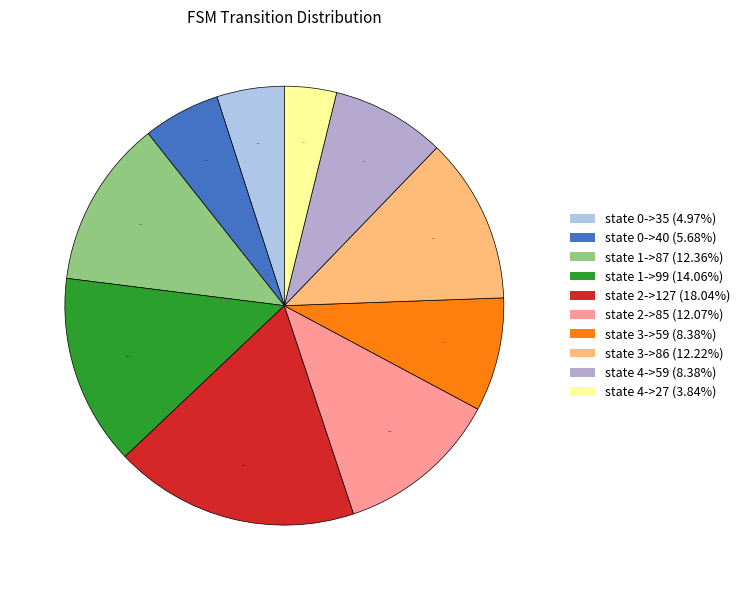

Does state 0->40 account for over 50% of the chart?

No